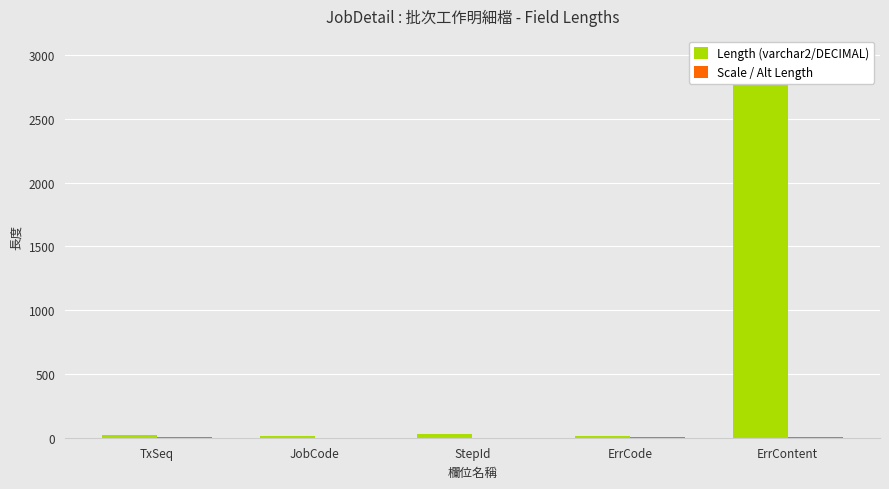

Reading right to left, what are all the values shown in this chart?

Length (varchar2/DECIMAL): ErrContent=3000	ErrCode=15	StepId=30	JobCode=10	TxSeq=20
Scale / Alt Length: ErrContent=6	ErrCode=6	StepId=1	JobCode=1	TxSeq=8